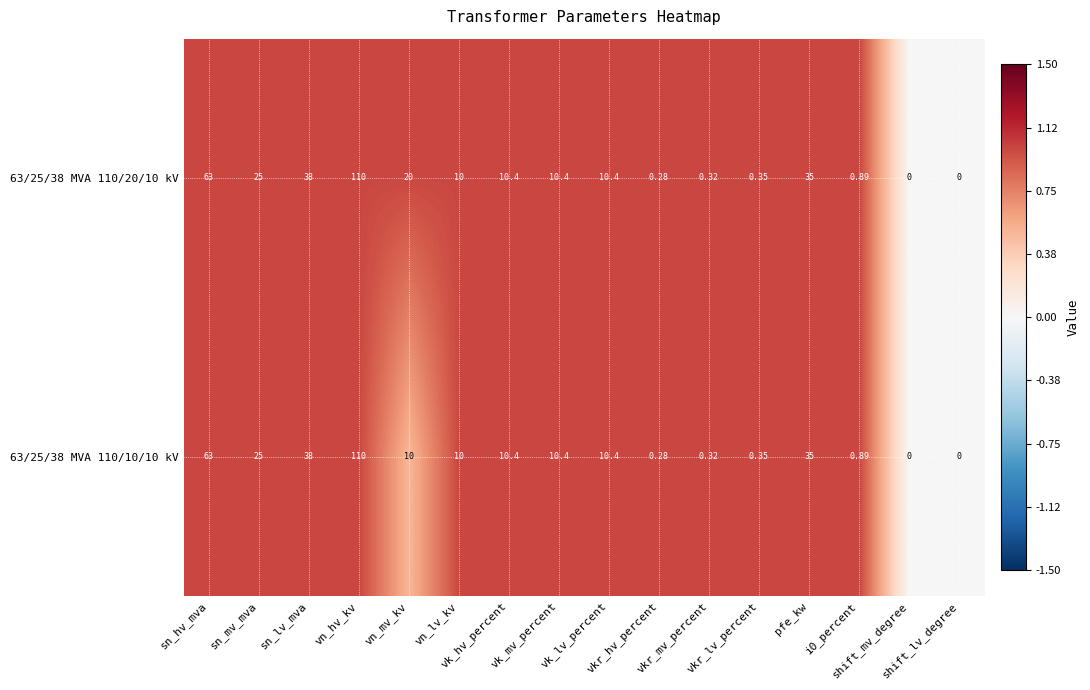

How many data points does each series have?

16